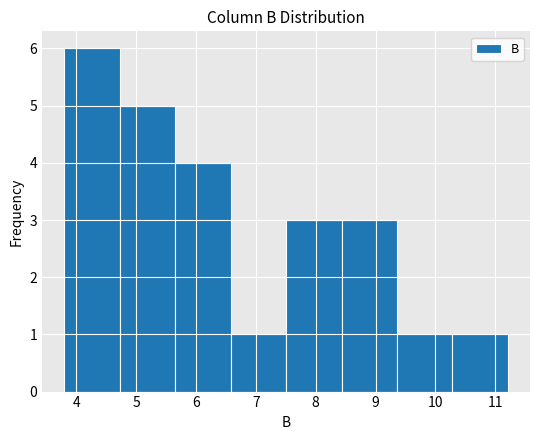

Reading left to right, transcribe this chart: for each bar, give the range it covers on the x-axis and its height. Neither the bar edges nor the heights are printed on the chart, so give them approximately, as read against the axes.

3.8 to 4.7: 6
4.7 to 5.7: 5
5.7 to 6.6: 4
6.6 to 7.5: 1
7.5 to 8.4: 3
8.4 to 9.4: 3
9.4 to 10.3: 1
10.3 to 11.2: 1